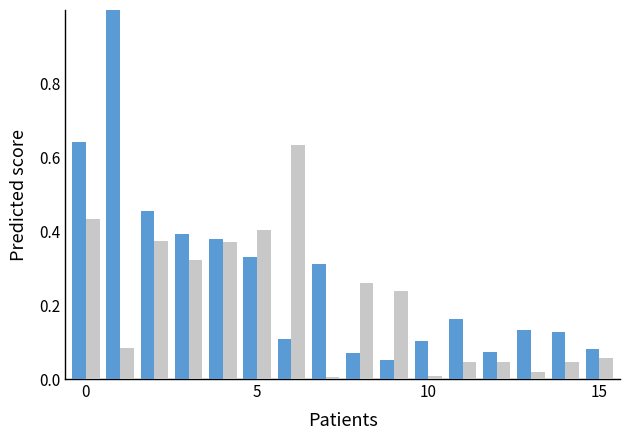

What is the greatest value displayed?

1.0